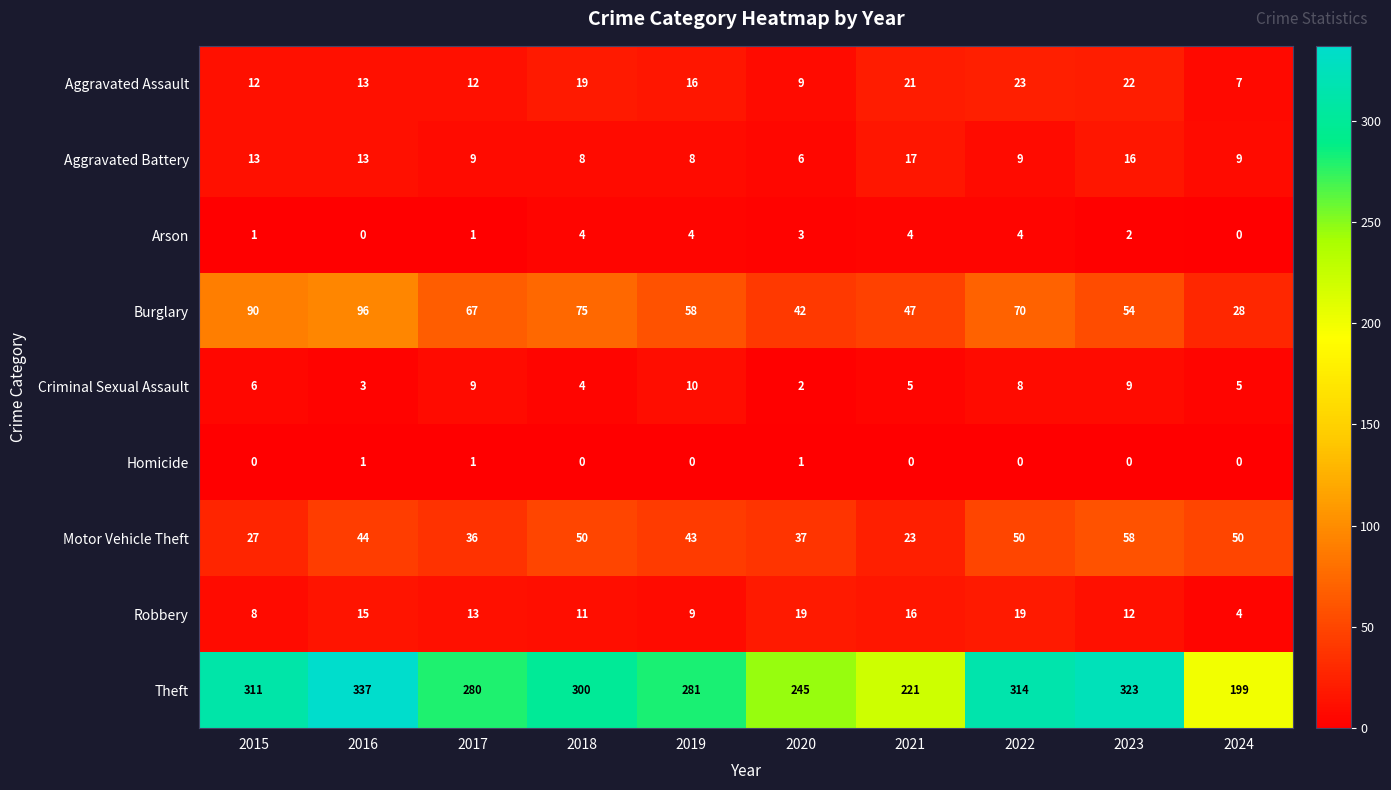

What is the difference between the maximum and second lowest values in the Aggravated Battery series?

9